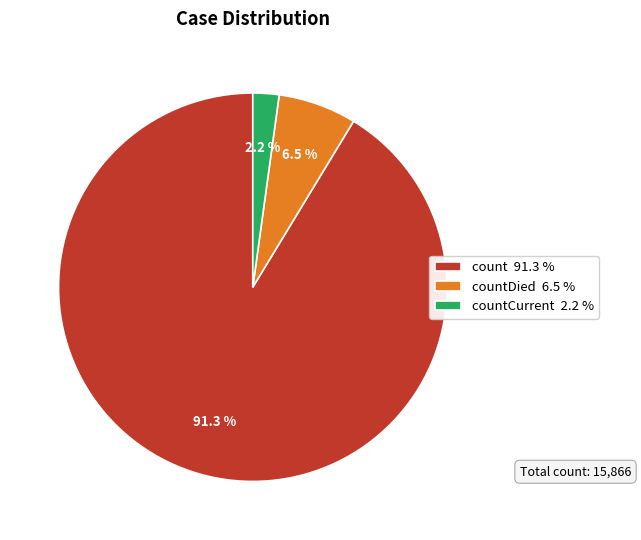

Is there a majority slice in this chart?

Yes